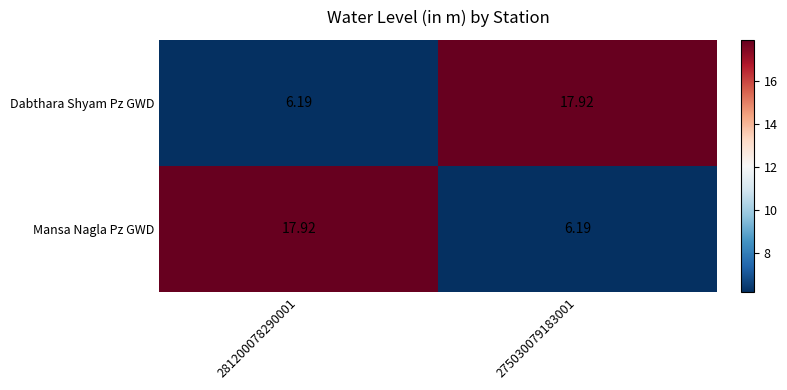

At 275030079183001, list the series in order from smallest to largest.

Mansa Nagla Pz GWD, Dabthara Shyam Pz GWD